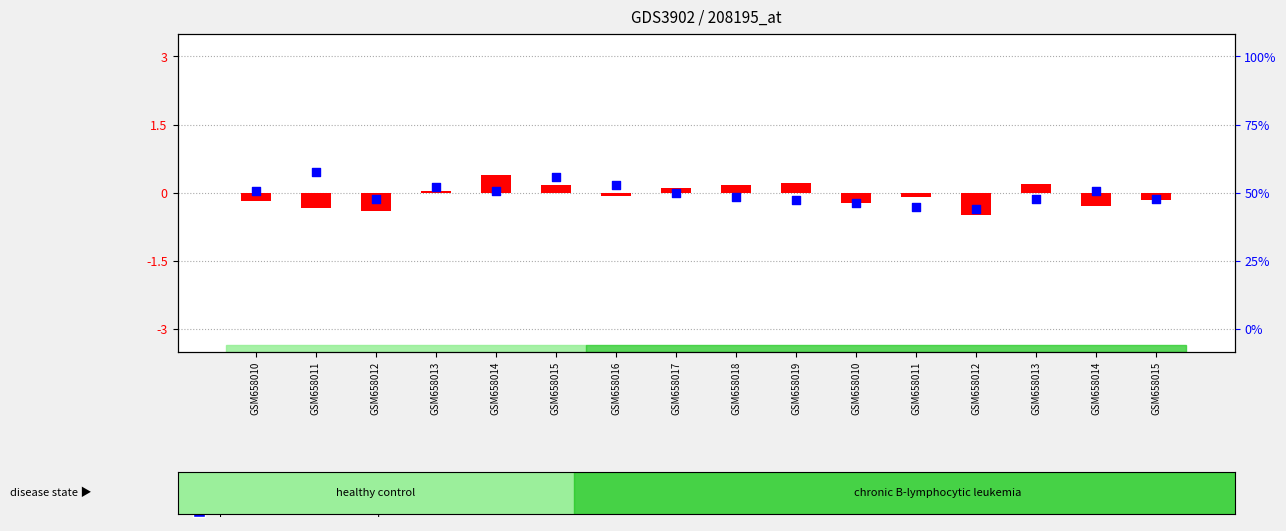

At which category is the sum across all series the highest?

GSM658015